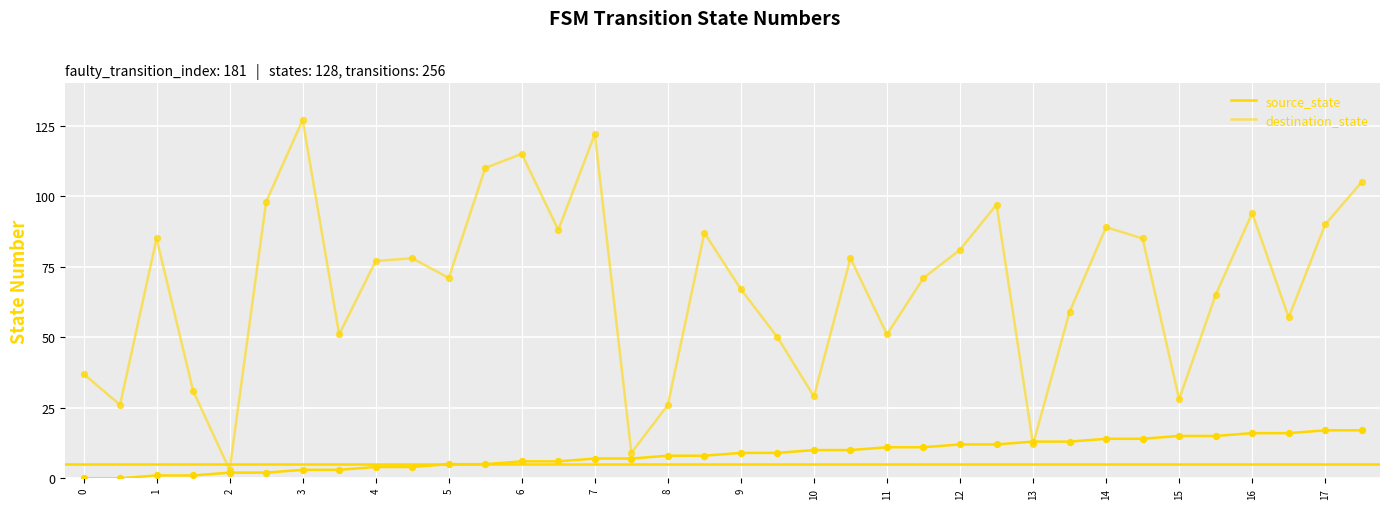

At how many categories does at least one series exceed 75?

18